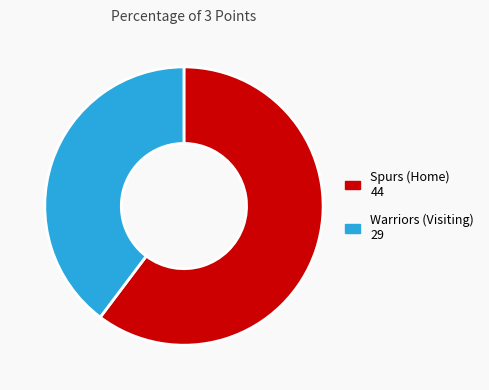

Is the sum of Warriors (Visiting) and Spurs (Home) greater than half?

Yes